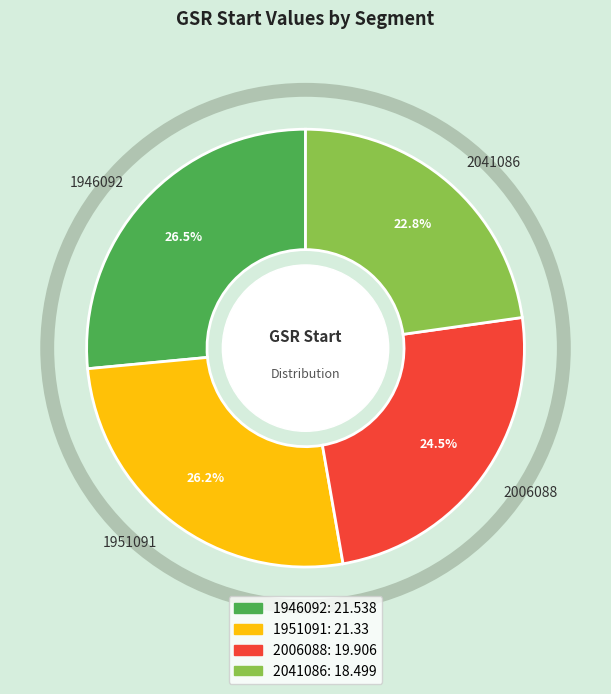

To the nearest percent, what is the difference between the 1946092 and 2041086 slice percentages?

4%